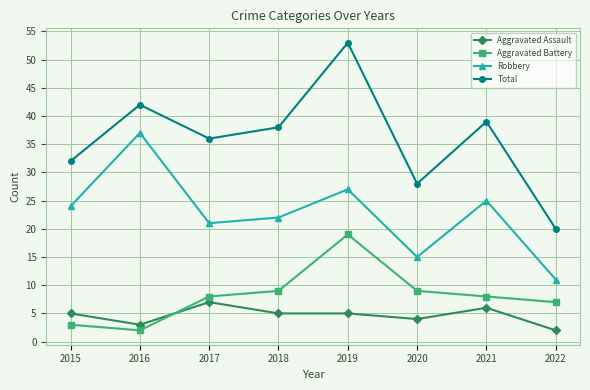

How many interior local peaks does the Robbery series have?

3